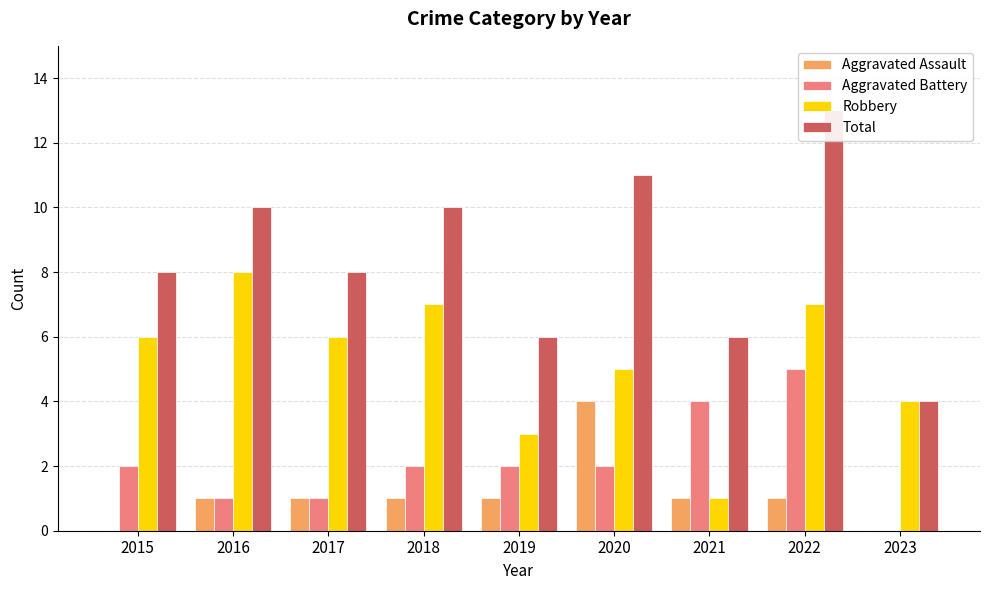

Reading left to right, transcribe all the data shown in this chart.

Aggravated Assault: 2015=0	2016=1	2017=1	2018=1	2019=1	2020=4	2021=1	2022=1	2023=0
Aggravated Battery: 2015=2	2016=1	2017=1	2018=2	2019=2	2020=2	2021=4	2022=5	2023=0
Robbery: 2015=6	2016=8	2017=6	2018=7	2019=3	2020=5	2021=1	2022=7	2023=4
Total: 2015=8	2016=10	2017=8	2018=10	2019=6	2020=11	2021=6	2022=13	2023=4